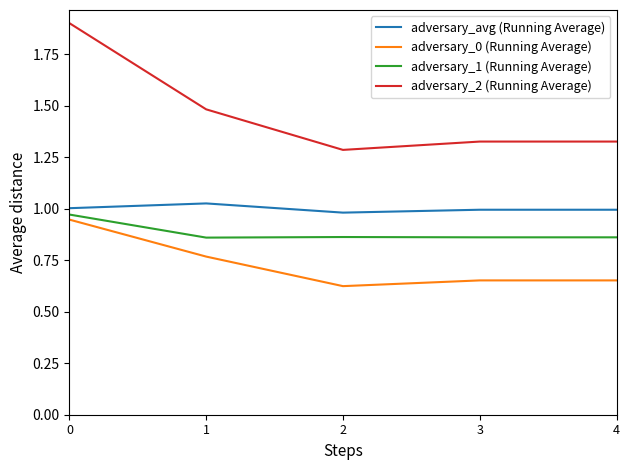

True or false: adversary_0 (Running Average) and adversary_avg (Running Average) intersect in this chart.

False